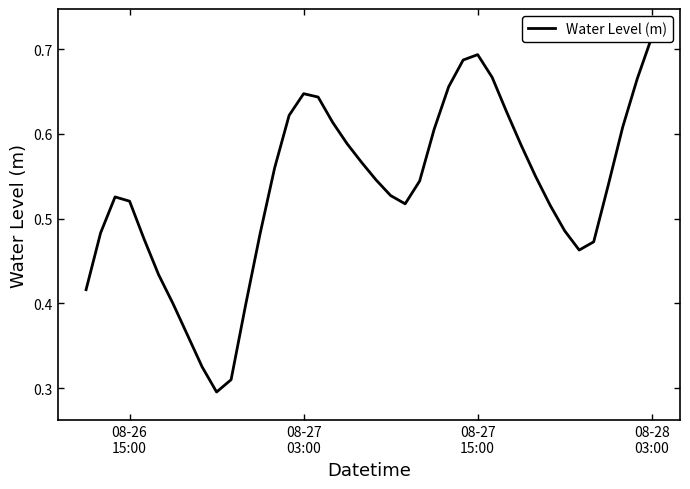

Reading left to right, transcribe all the data shown in this chart.

0.4	0.5	0.5	0.5	0.5	0.4	0.4	0.4	0.3	0.3	0.3	0.4	0.5	0.6	0.6	0.6	0.6	0.6	0.6	0.6	0.5	0.5	0.5	0.5	0.6	0.7	0.7	0.7	0.7	0.6	0.6	0.5	0.5	0.5	0.5	0.5	0.5	0.6	0.7	0.7